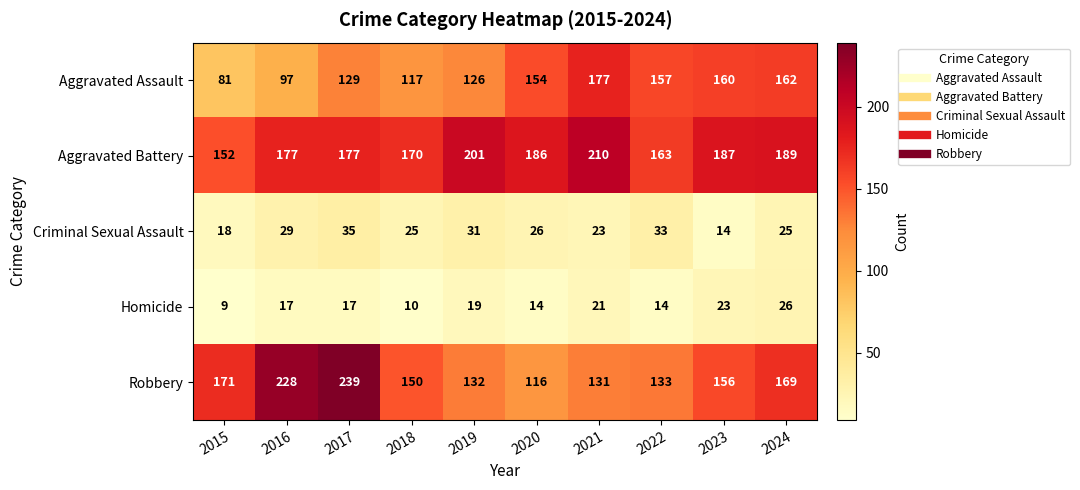

The value of Aggravated Assault at 2015 is 121. True or false?

False